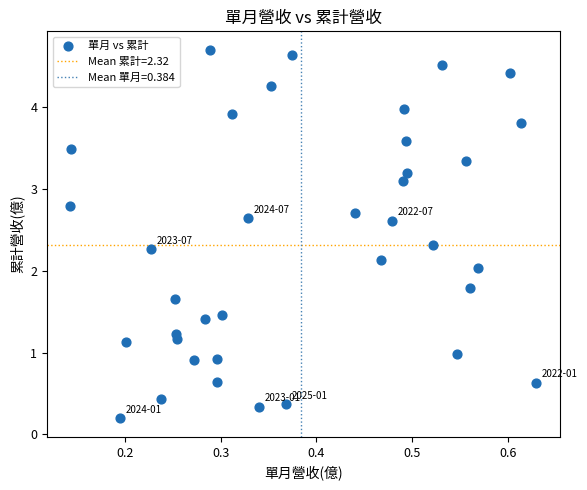

What is the range of X values (max minus min)?

0.5